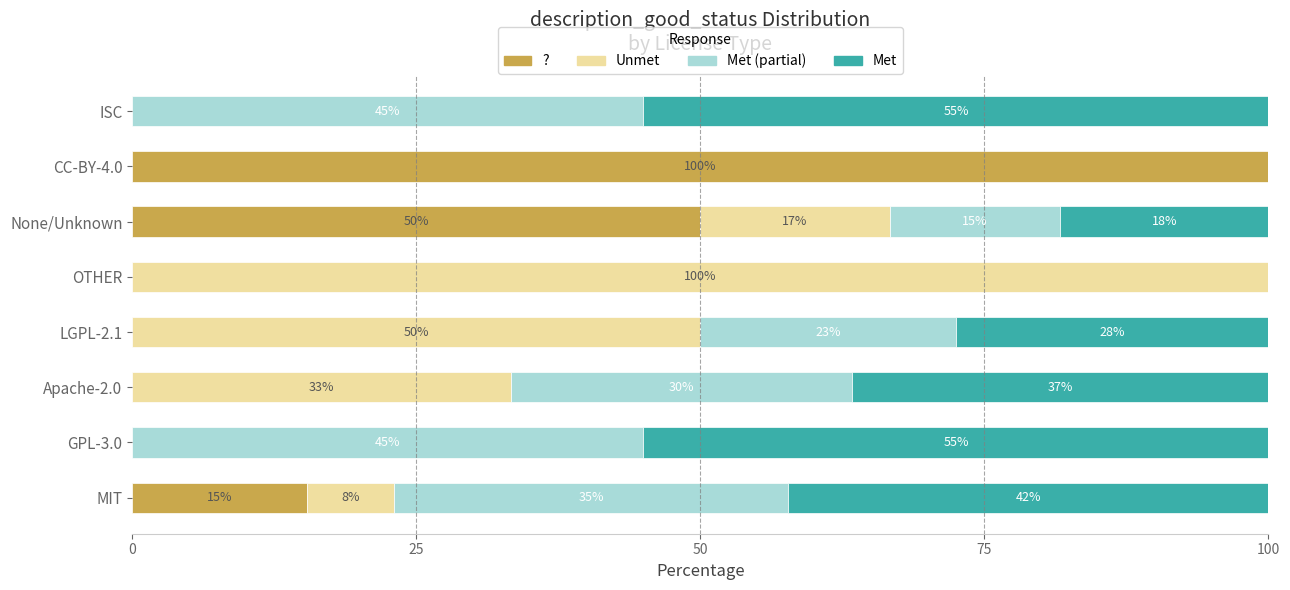

Where is ? nearest to the value 50?

None/Unknown